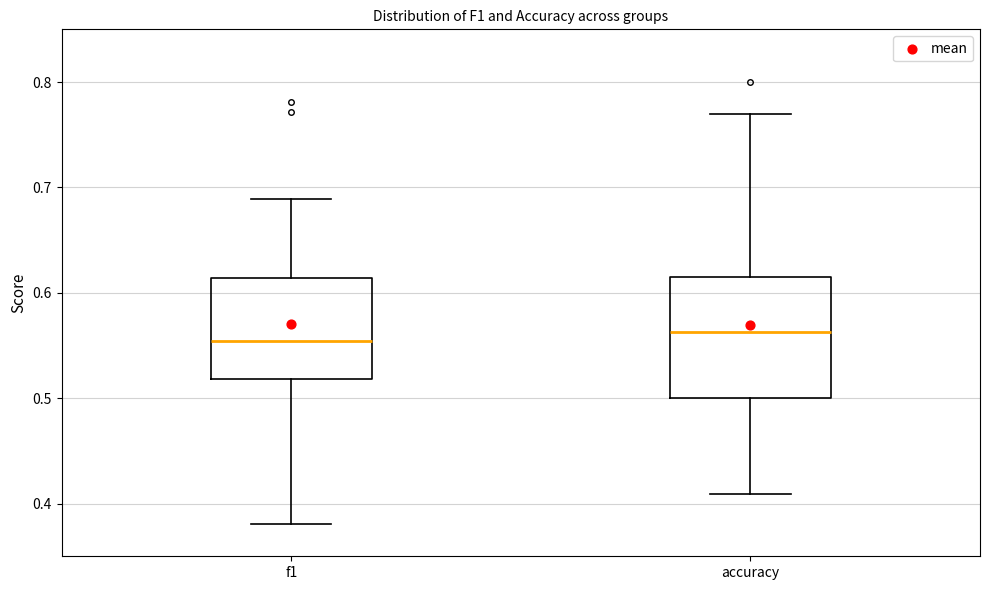

Which box is the tallest, from its lower edge to its upper edge?

accuracy